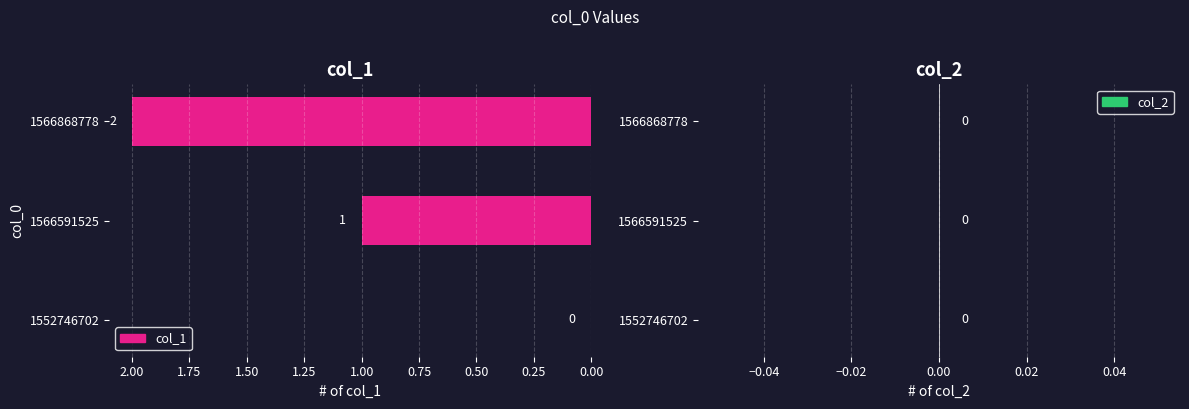

At which category does the chart reach its peak across all series?

1566868778